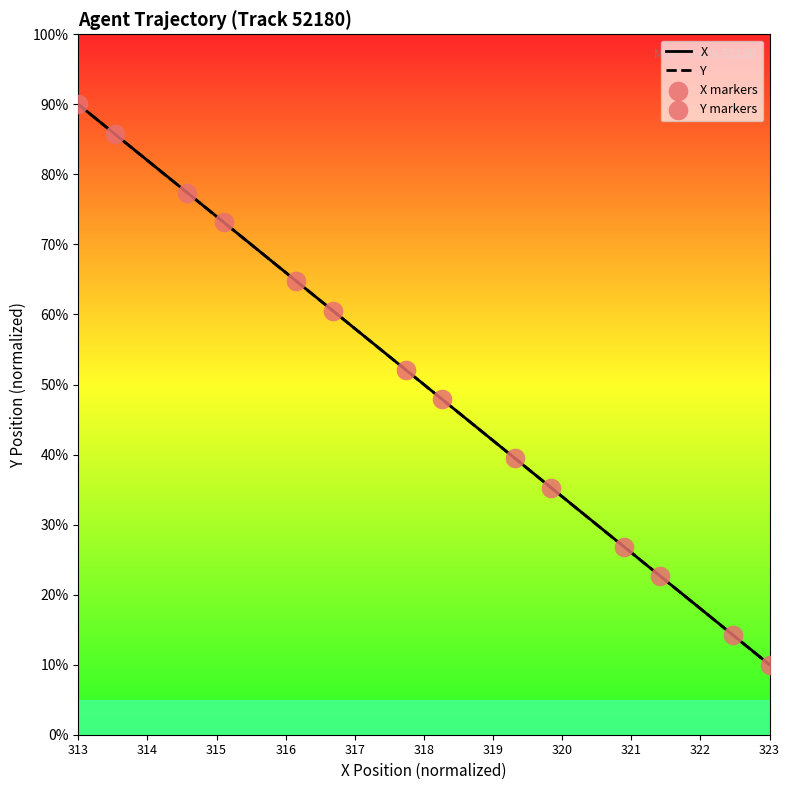

Is the value of Y at 20.9 greater than the value of X at 20.1?

No